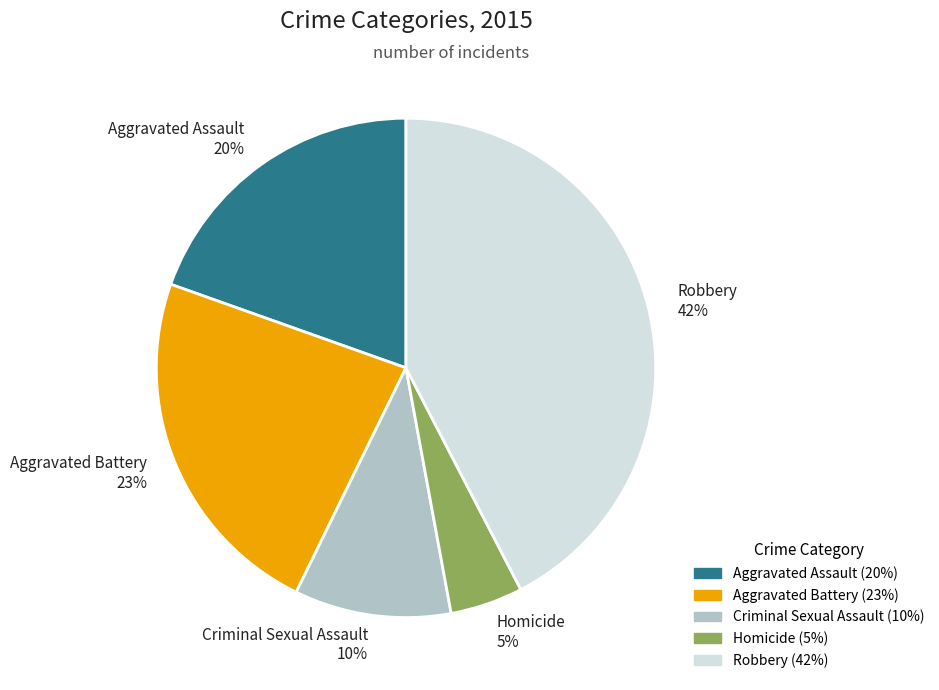

To the nearest percent, what is the difference between the Criminal Sexual Assault and Homicide slice percentages?

5%